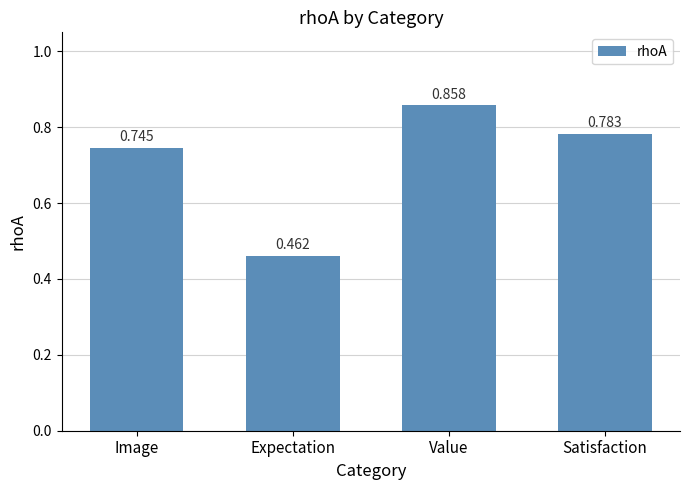

How many data points does each series have?

4